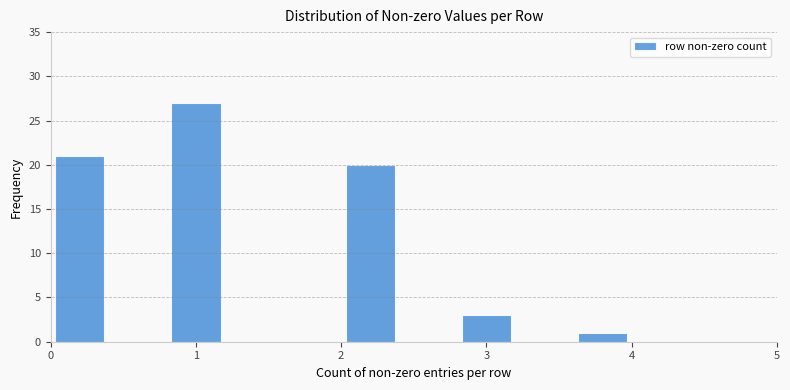

How tall is the bar that spans 0.0 to 0.4 on the x-axis? The values are not printed on the chart, so give them approximately, as read against the axis.

21